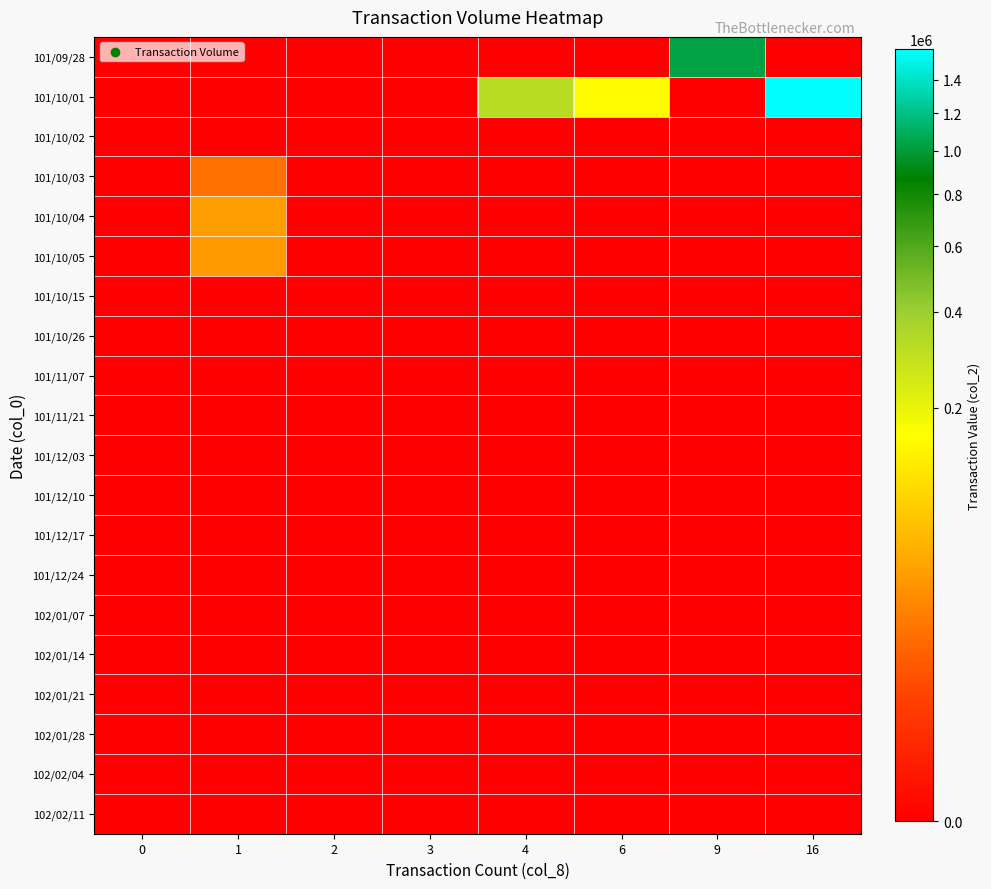

List the series in order of their peak value, highest first.

101/10/01, 101/09/28, 101/10/04, 101/10/05, 101/10/03, 101/10/02, 101/10/15, 101/10/26, 101/11/07, 101/11/21, 101/12/03, 101/12/10, 101/12/17, 101/12/24, 102/01/07, 102/01/14, 102/01/21, 102/01/28, 102/02/04, 102/02/11